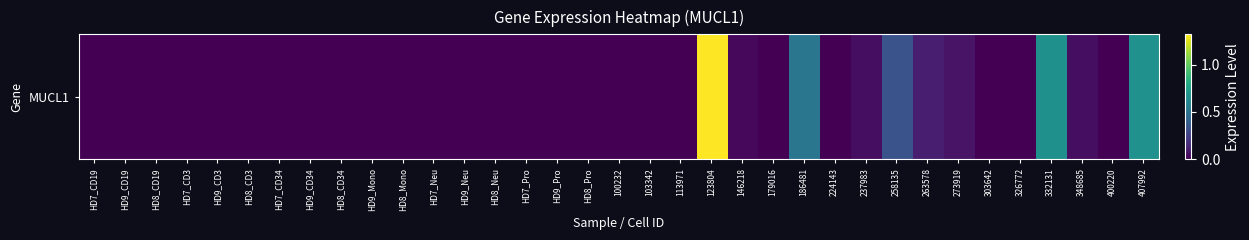

What is the average value?

0.1